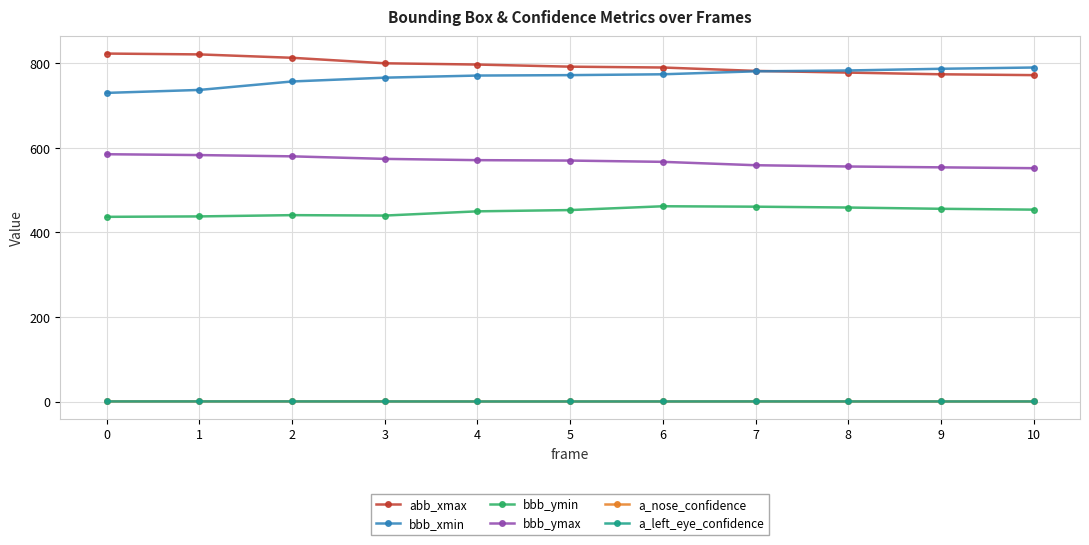

Count the number of data series in this chart.

6